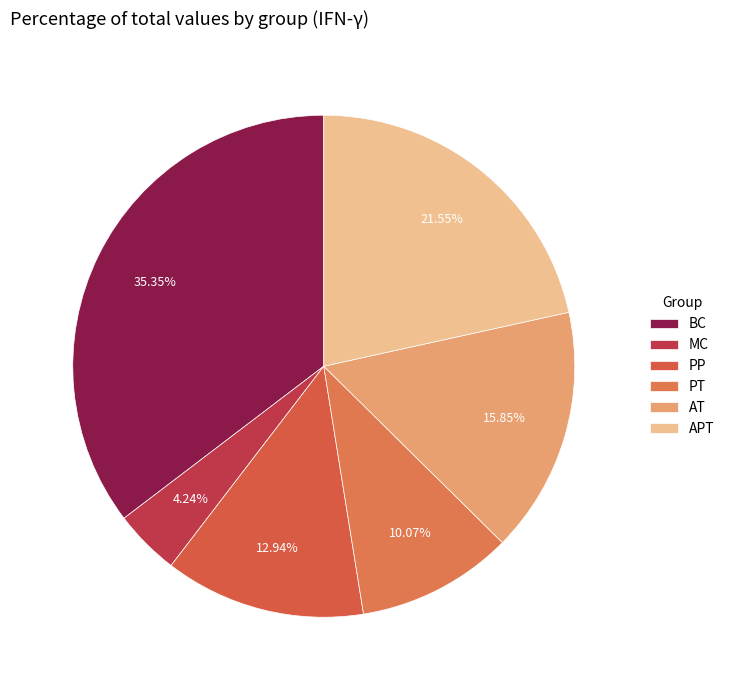

Which slice is the largest?

BC